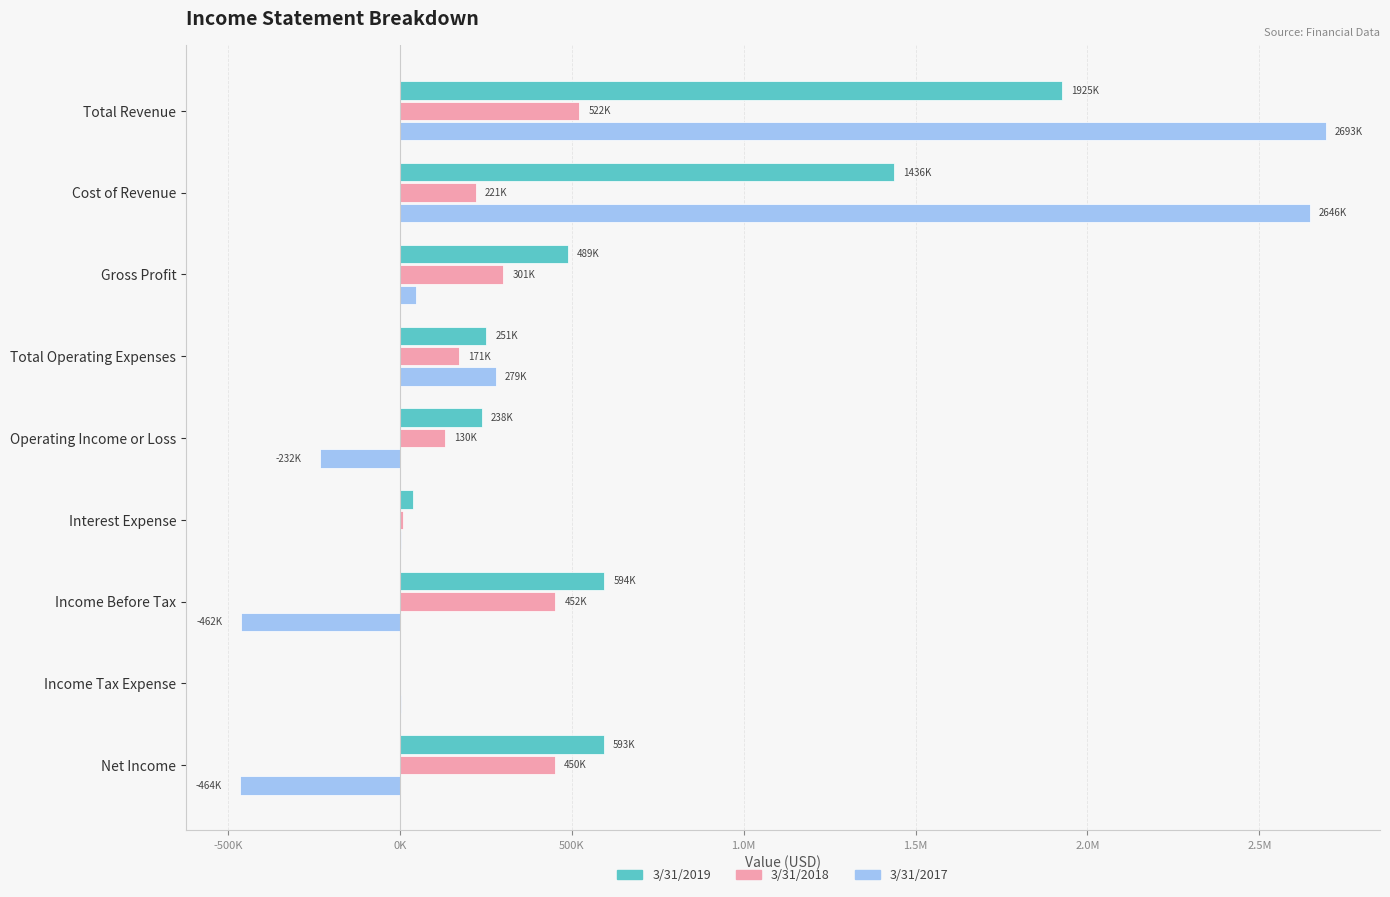

What are all the series names shown in the legend?

3/31/2019, 3/31/2018, 3/31/2017